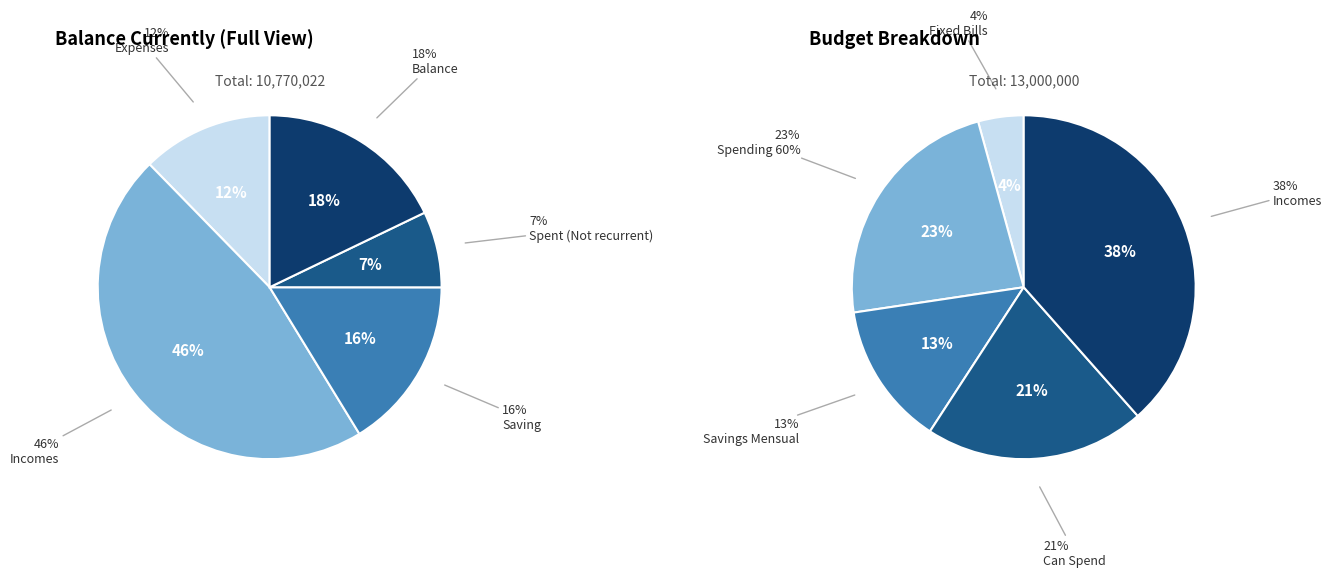

Rank the categories by value from lowest to highest.

Spent (Not recurrent), Expenses, Saving, Balance, Incomes